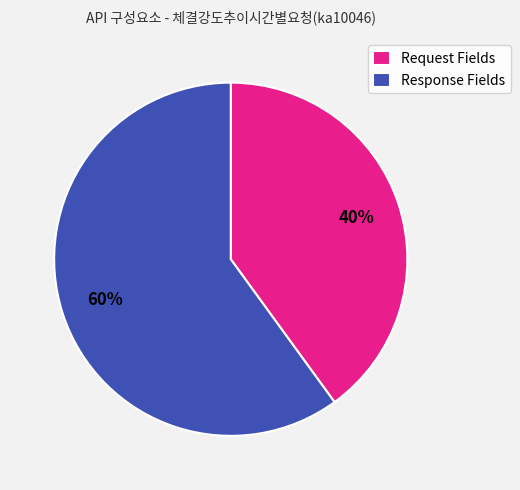

What is the ratio of the value at Response Fields to the value at Request Fields?

1.5